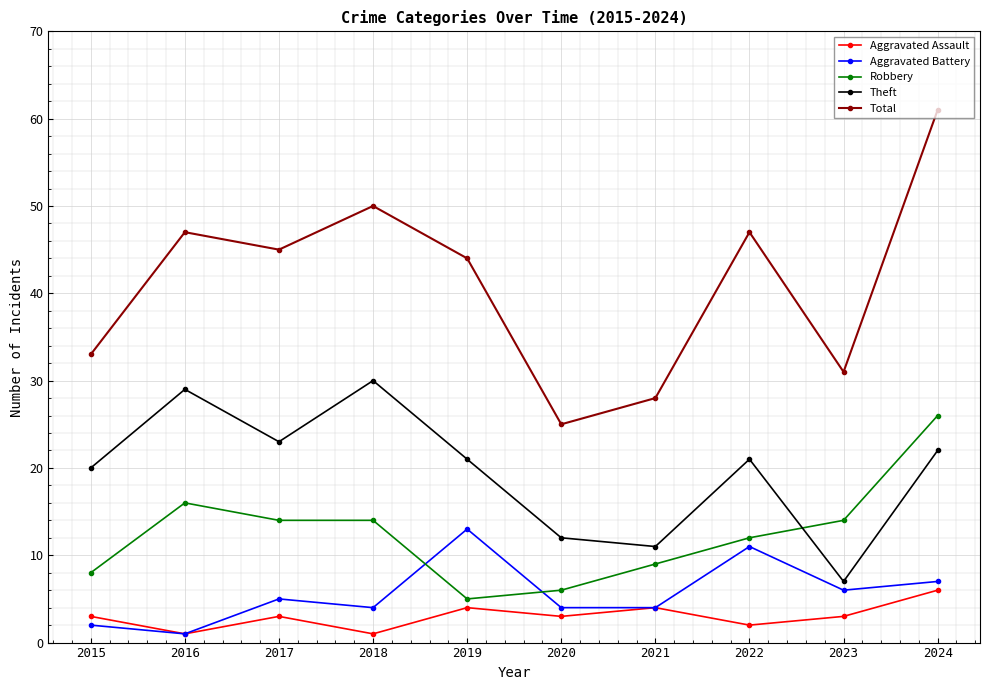

What is the approximate value of Total at 2017, to the nearest 5?

45